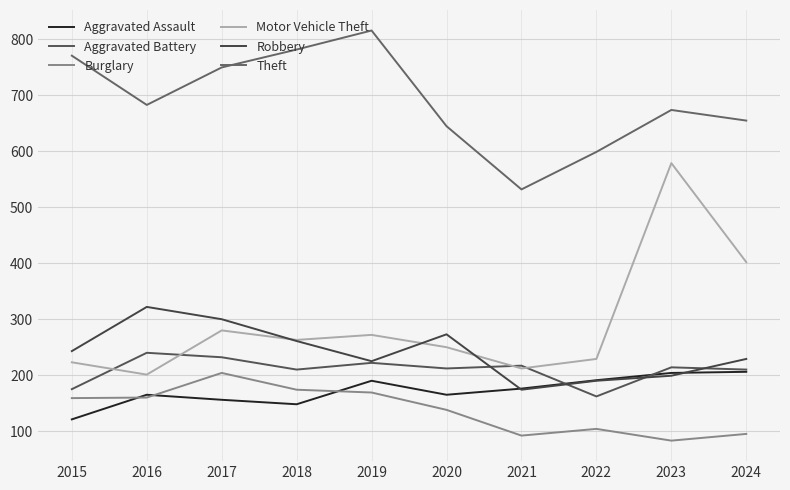

Is the value of Robbery at 2021 greater than the value of Burglary at 2022?

Yes